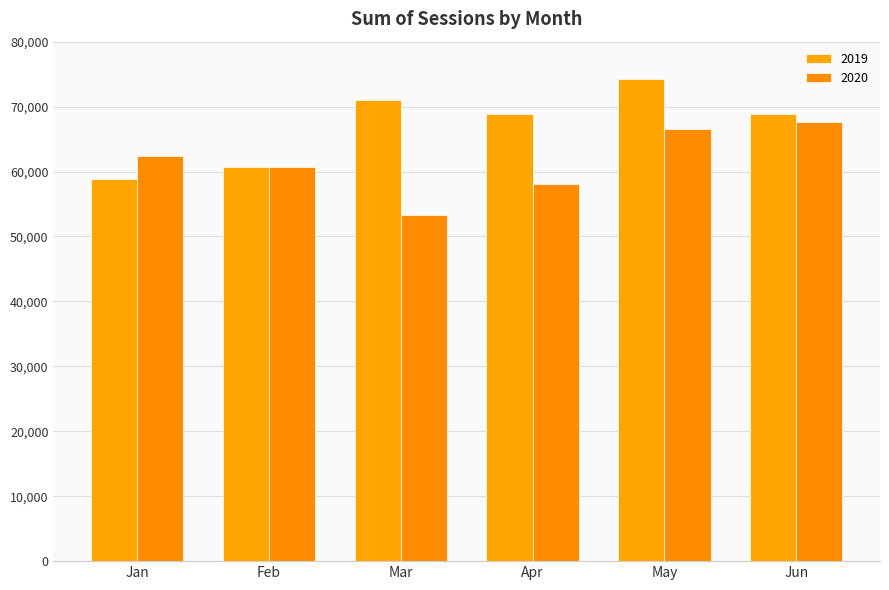

Reading left to right, extract all data points from this chart.

2019: Jan=58843	Feb=60626	Mar=71005	Apr=68829	May=74268	Jun=68789
2020: Jan=62411	Feb=60646	Mar=53352	Apr=58015	May=66525	Jun=67614